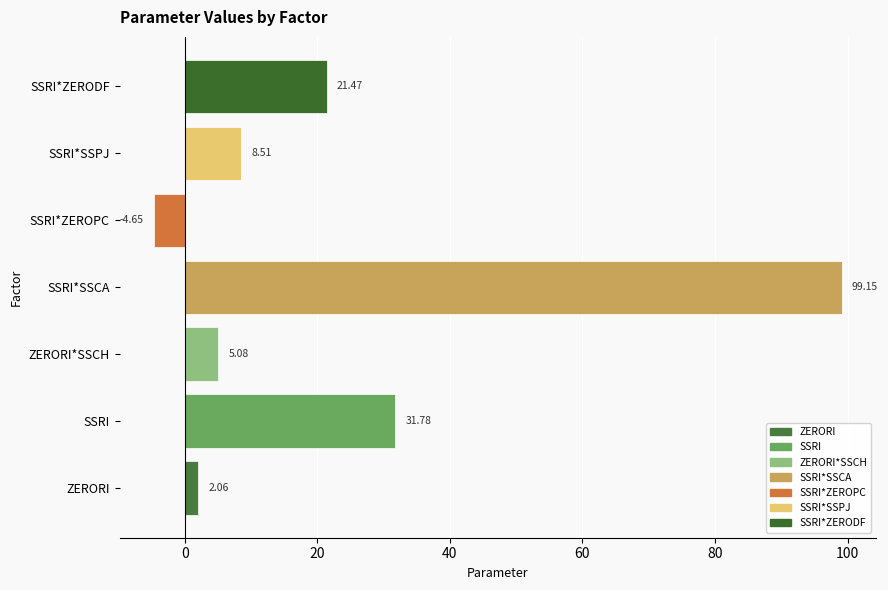

Which label corresponds to the smallest value in the chart?

SSRI*ZEROPC